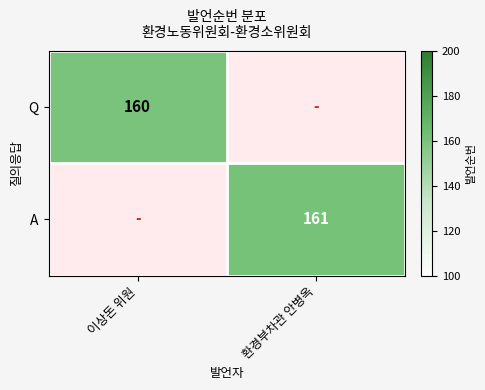

What is the smallest value displayed?

160.0